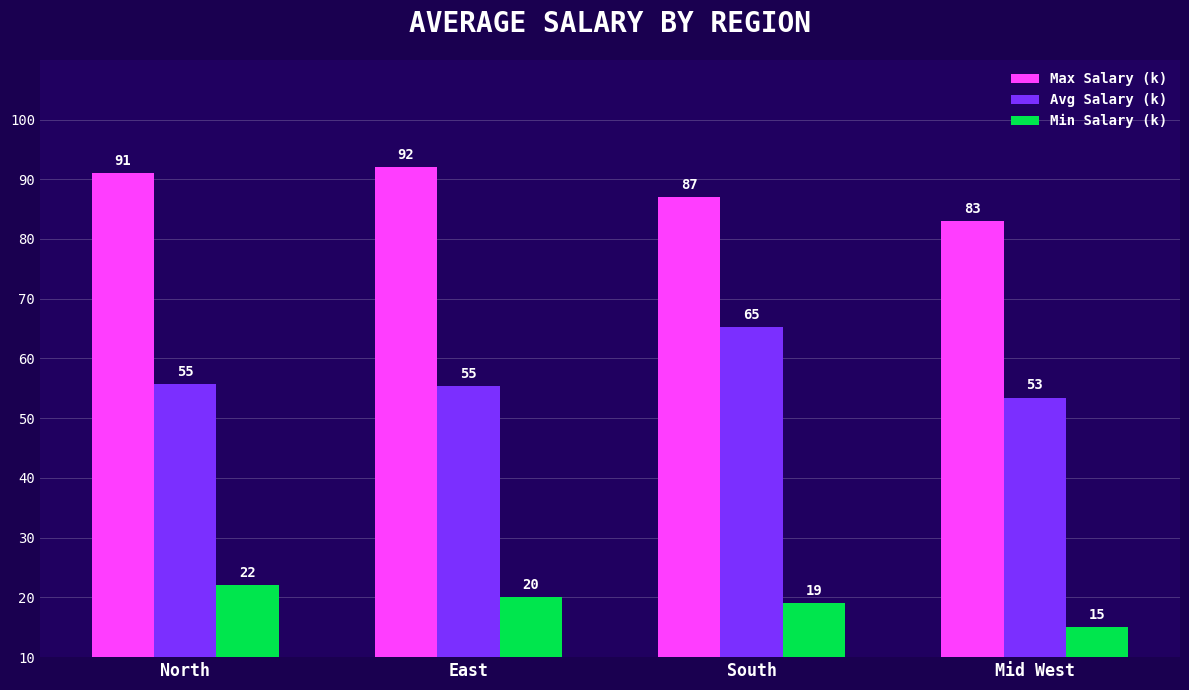

What is the label of the 1st bar from the left?

North